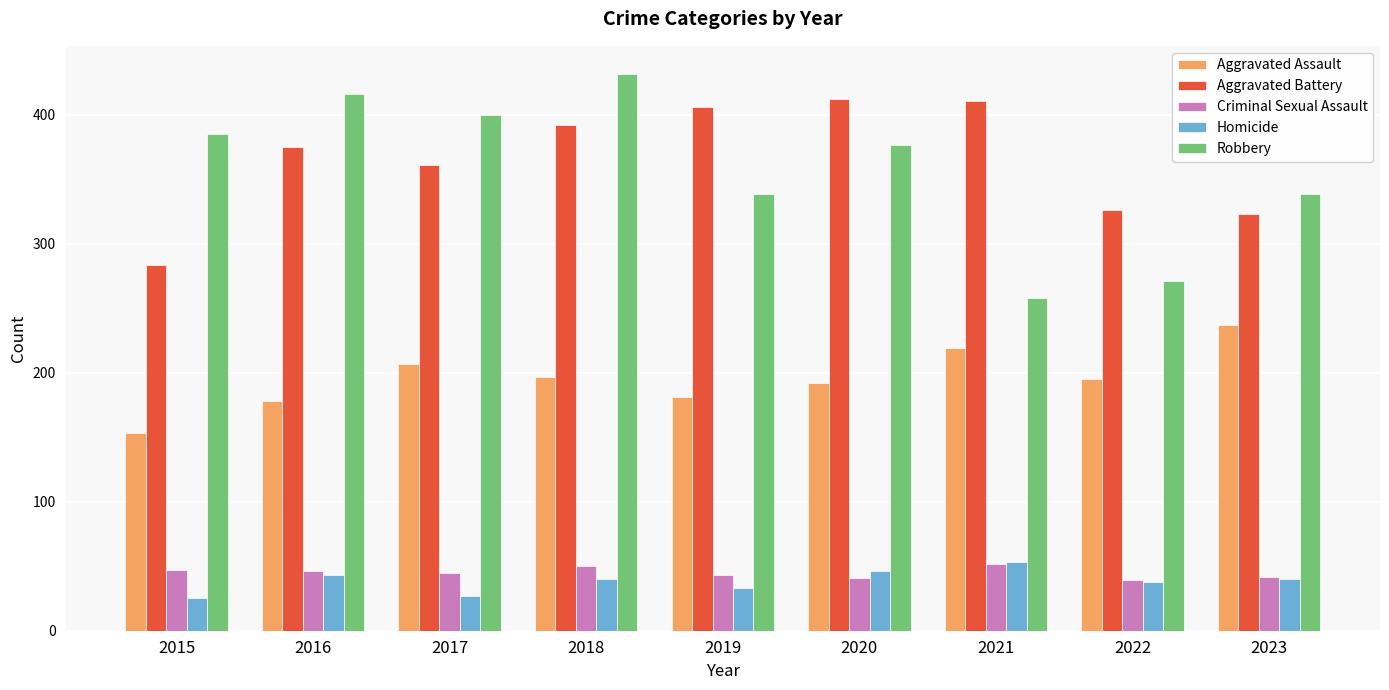

How many groups of bars are there?

9